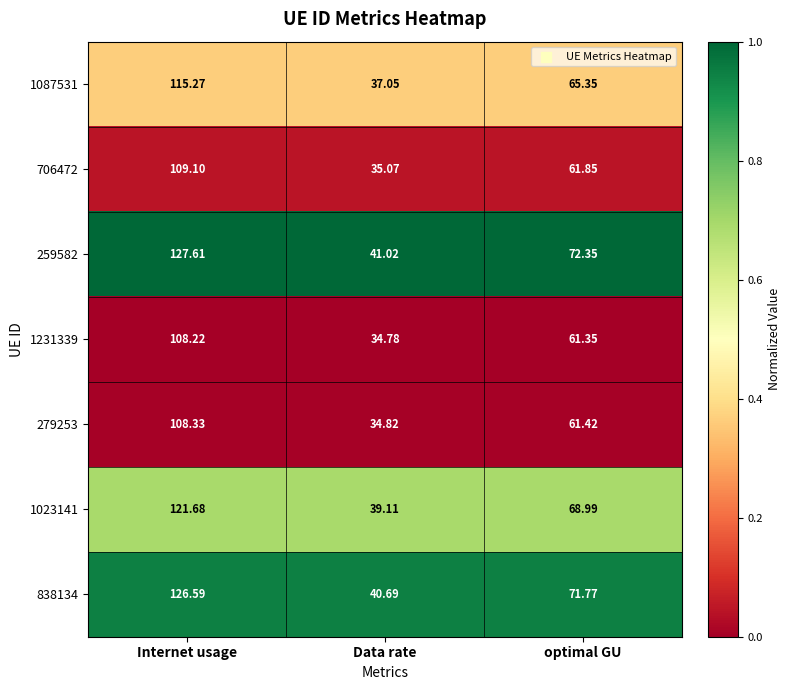

At which category is the sum across all series the highest?

Internet usage